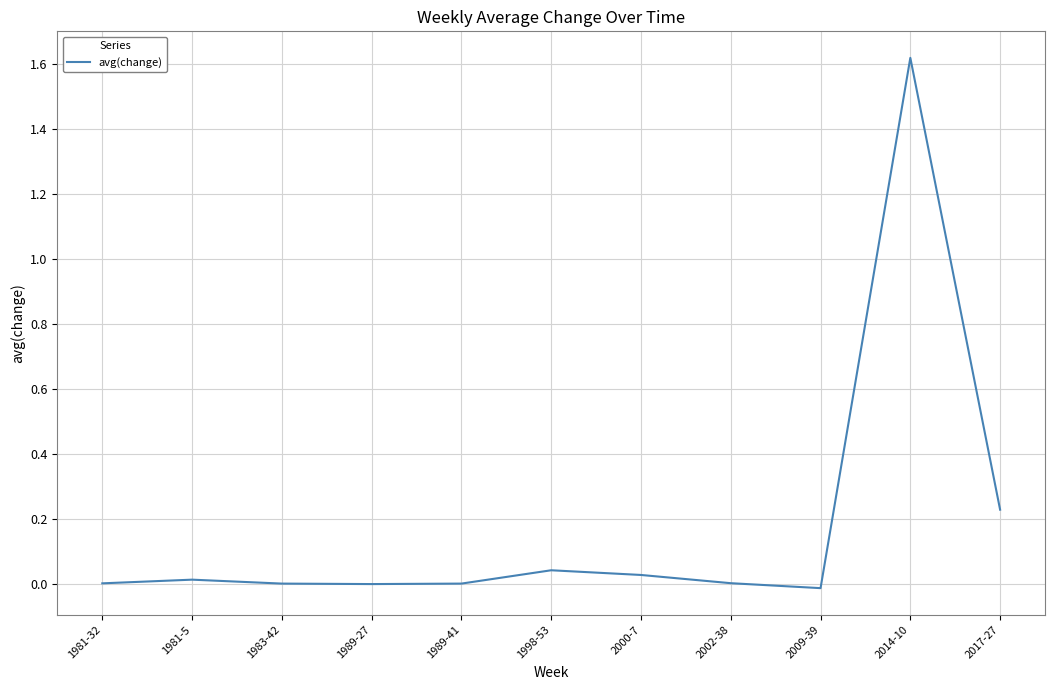

Which label corresponds to the largest value in the chart?

2014-10